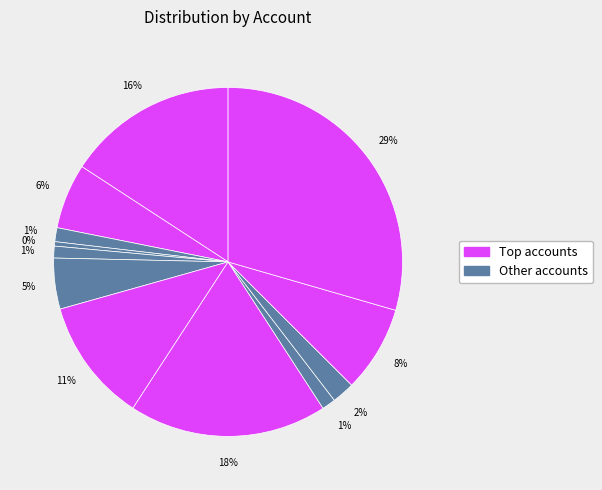

To the nearest percent, what is the average slice percentage?

8%